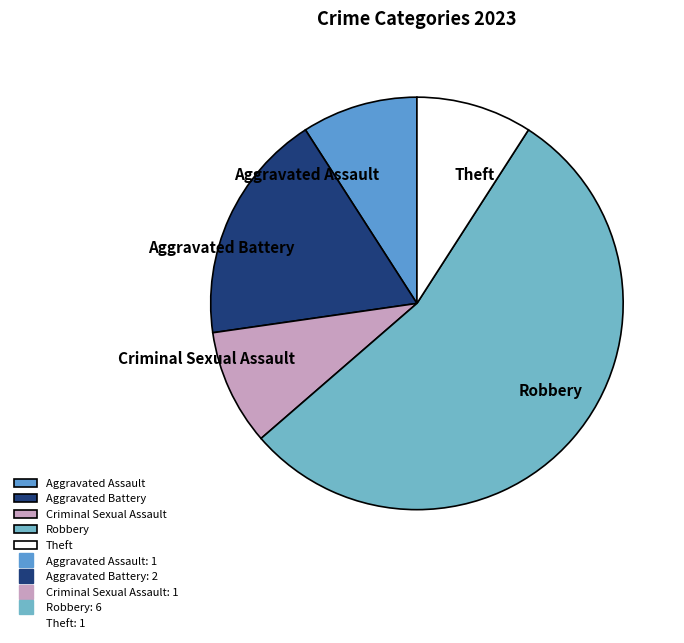

Between Aggravated Assault and Aggravated Battery, which is larger?

Aggravated Battery